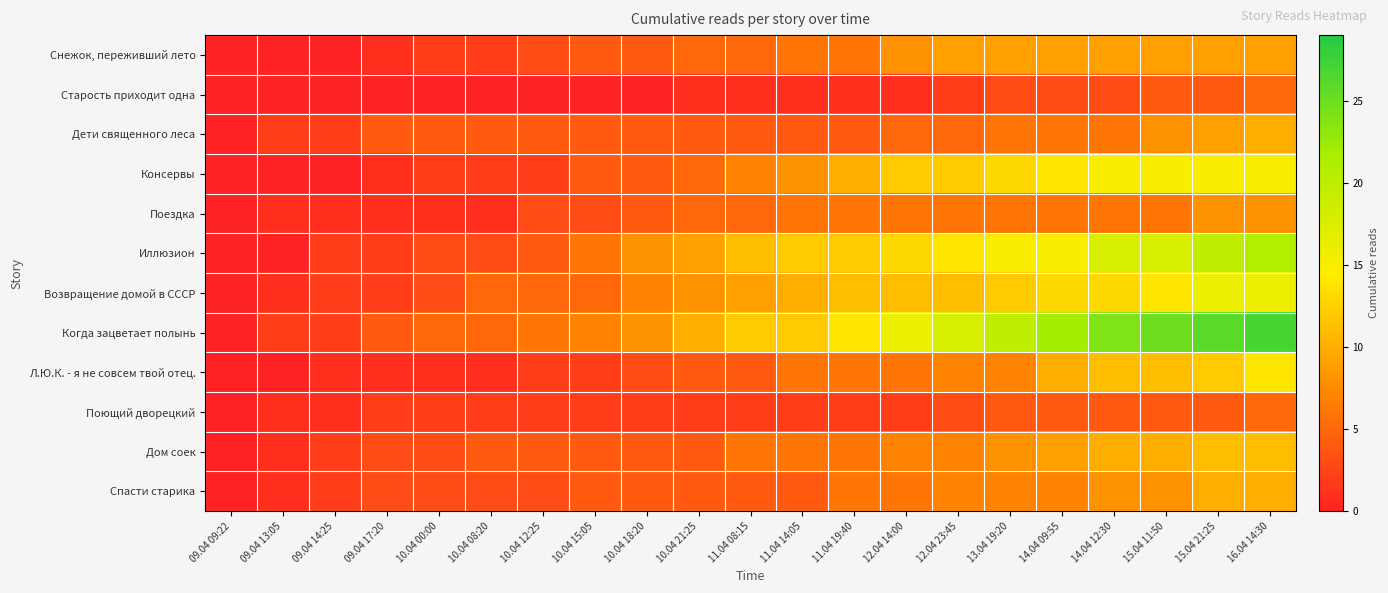

Reading left to right, extract all data points from this chart.

Снежок, переживший лето: 09.04 09:22=0	09.04 13:05=0	09.04 14:25=0	09.04 17:20=1	10.04 00:00=2	10.04 08:20=2	10.04 12:25=3	10.04 15:05=4	10.04 18:20=4	10.04 21:25=5	11.04 08:15=5	11.04 14:05=6	11.04 19:40=6	12.04 14:00=8	12.04 23:45=9	13.04 19:20=9	14.04 09:55=9	14.04 12:30=9	15.04 11:50=9	15.04 21:25=9	16.04 14:30=9
Старость приходит одна: 09.04 09:22=0	09.04 13:05=0	09.04 14:25=0	09.04 17:20=0	10.04 00:00=0	10.04 08:20=0	10.04 12:25=0	10.04 15:05=0	10.04 18:20=0	10.04 21:25=1	11.04 08:15=1	11.04 14:05=1	11.04 19:40=1	12.04 14:00=1	12.04 23:45=2	13.04 19:20=3	14.04 09:55=3	14.04 12:30=3	15.04 11:50=4	15.04 21:25=4	16.04 14:30=5
Дети священного леса: 09.04 09:22=0	09.04 13:05=2	09.04 14:25=2	09.04 17:20=4	10.04 00:00=4	10.04 08:20=4	10.04 12:25=4	10.04 15:05=4	10.04 18:20=4	10.04 21:25=4	11.04 08:15=4	11.04 14:05=4	11.04 19:40=4	12.04 14:00=5	12.04 23:45=5	13.04 19:20=6	14.04 09:55=6	14.04 12:30=6	15.04 11:50=8	15.04 21:25=9	16.04 14:30=10
Консервы: 09.04 09:22=0	09.04 13:05=0	09.04 14:25=0	09.04 17:20=1	10.04 00:00=2	10.04 08:20=2	10.04 12:25=2	10.04 15:05=4	10.04 18:20=4	10.04 21:25=5	11.04 08:15=7	11.04 14:05=8	11.04 19:40=10	12.04 14:00=12	12.04 23:45=12	13.04 19:20=13	14.04 09:55=14	14.04 12:30=15	15.04 11:50=15	15.04 21:25=15	16.04 14:30=15
Поездка: 09.04 09:22=0	09.04 13:05=1	09.04 14:25=1	09.04 17:20=1	10.04 00:00=1	10.04 08:20=1	10.04 12:25=3	10.04 15:05=3	10.04 18:20=4	10.04 21:25=5	11.04 08:15=5	11.04 14:05=6	11.04 19:40=6	12.04 14:00=6	12.04 23:45=6	13.04 19:20=6	14.04 09:55=6	14.04 12:30=6	15.04 11:50=6	15.04 21:25=8	16.04 14:30=8
Иллюзион: 09.04 09:22=0	09.04 13:05=0	09.04 14:25=2	09.04 17:20=2	10.04 00:00=3	10.04 08:20=3	10.04 12:25=4	10.04 15:05=6	10.04 18:20=8	10.04 21:25=9	11.04 08:15=11	11.04 14:05=12	11.04 19:40=12	12.04 14:00=13	12.04 23:45=14	13.04 19:20=15	14.04 09:55=15	14.04 12:30=18	15.04 11:50=18	15.04 21:25=20	16.04 14:30=21
Возвращение домой в СССР: 09.04 09:22=0	09.04 13:05=1	09.04 14:25=2	09.04 17:20=2	10.04 00:00=3	10.04 08:20=5	10.04 12:25=5	10.04 15:05=5	10.04 18:20=7	10.04 21:25=8	11.04 08:15=9	11.04 14:05=10	11.04 19:40=11	12.04 14:00=11	12.04 23:45=11	13.04 19:20=12	14.04 09:55=13	14.04 12:30=13	15.04 11:50=14	15.04 21:25=16	16.04 14:30=16
Когда зацветает полынь: 09.04 09:22=0	09.04 13:05=2	09.04 14:25=2	09.04 17:20=4	10.04 00:00=5	10.04 08:20=5	10.04 12:25=6	10.04 15:05=7	10.04 18:20=8	10.04 21:25=10	11.04 08:15=12	11.04 14:05=12	11.04 19:40=14	12.04 14:00=16	12.04 23:45=18	13.04 19:20=20	14.04 09:55=22	14.04 12:30=24	15.04 11:50=25	15.04 21:25=26	16.04 14:30=27
Л.Ю.К. - я не совсем твой отец.: 09.04 09:22=0	09.04 13:05=0	09.04 14:25=1	09.04 17:20=1	10.04 00:00=1	10.04 08:20=1	10.04 12:25=2	10.04 15:05=2	10.04 18:20=3	10.04 21:25=4	11.04 08:15=4	11.04 14:05=6	11.04 19:40=6	12.04 14:00=6	12.04 23:45=7	13.04 19:20=7	14.04 09:55=10	14.04 12:30=11	15.04 11:50=11	15.04 21:25=12	16.04 14:30=14
Поющий дворецкий: 09.04 09:22=0	09.04 13:05=1	09.04 14:25=1	09.04 17:20=2	10.04 00:00=2	10.04 08:20=2	10.04 12:25=2	10.04 15:05=2	10.04 18:20=2	10.04 21:25=2	11.04 08:15=2	11.04 14:05=2	11.04 19:40=2	12.04 14:00=2	12.04 23:45=3	13.04 19:20=4	14.04 09:55=4	14.04 12:30=4	15.04 11:50=4	15.04 21:25=4	16.04 14:30=5
Дом соек: 09.04 09:22=0	09.04 13:05=1	09.04 14:25=2	09.04 17:20=3	10.04 00:00=3	10.04 08:20=4	10.04 12:25=4	10.04 15:05=4	10.04 18:20=4	10.04 21:25=4	11.04 08:15=6	11.04 14:05=6	11.04 19:40=6	12.04 14:00=7	12.04 23:45=7	13.04 19:20=8	14.04 09:55=9	14.04 12:30=10	15.04 11:50=10	15.04 21:25=11	16.04 14:30=11
Спасти старика: 09.04 09:22=0	09.04 13:05=1	09.04 14:25=2	09.04 17:20=3	10.04 00:00=3	10.04 08:20=3	10.04 12:25=3	10.04 15:05=4	10.04 18:20=4	10.04 21:25=4	11.04 08:15=4	11.04 14:05=4	11.04 19:40=6	12.04 14:00=6	12.04 23:45=7	13.04 19:20=7	14.04 09:55=7	14.04 12:30=8	15.04 11:50=8	15.04 21:25=10	16.04 14:30=10